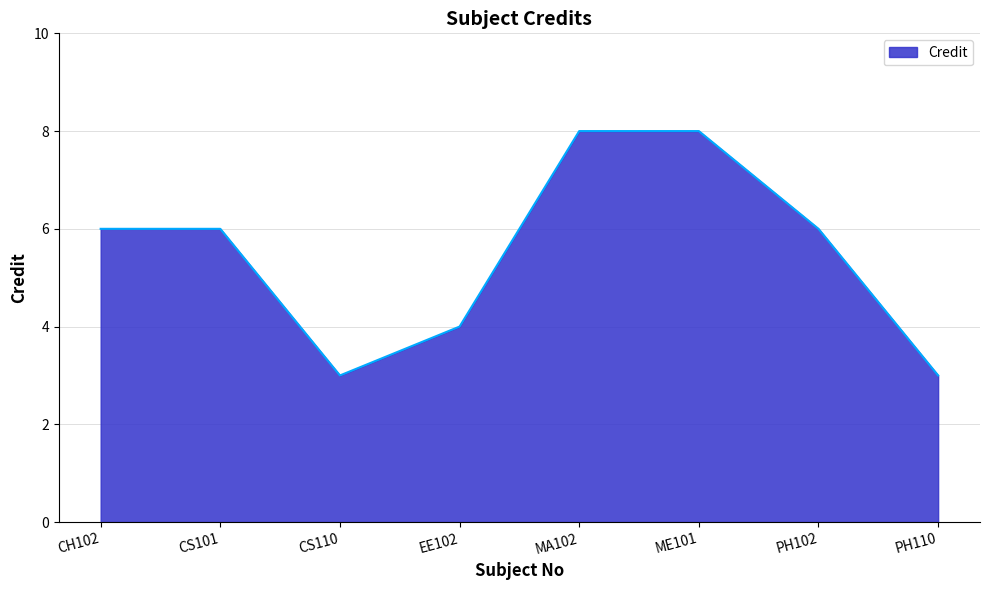

What is the difference between the values at CS101 and ME101?

2